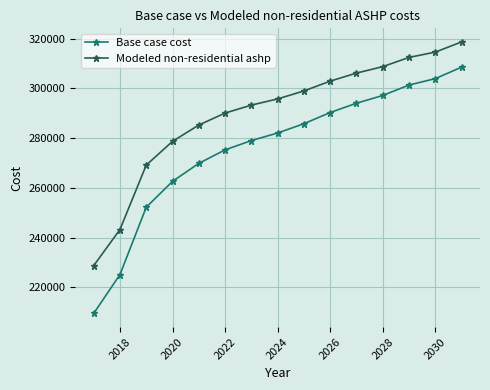

Reading right to left, list all the values displayed in this chart.

Base case cost: 308501.0	303883.9	301309.5	297109.4	293991.2	290256.5	285748.3	282020.0	278974.3	275227.6	269813.0	262561.4	252174.3	225087.4	209455.9
Modeled non-residential ashp: 318640.7	314550.7	312411.5	308698.6	306108.7	302876.9	298927.8	295720.6	293233.1	290031.7	285222.6	278660.0	269103.9	243211.9	228664.3